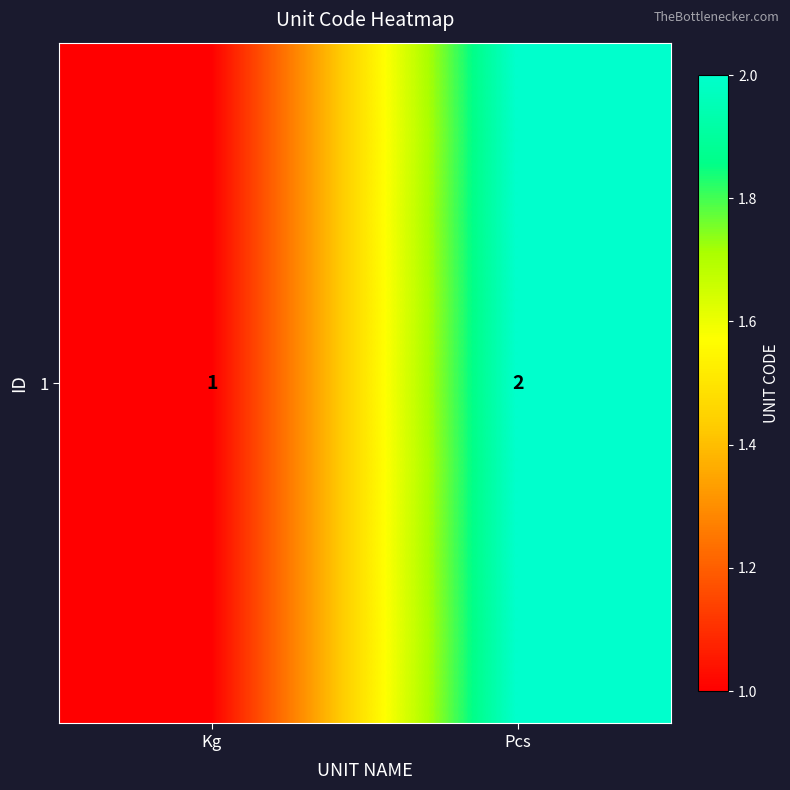

Rank the categories by value from highest to lowest.

Pcs, Kg